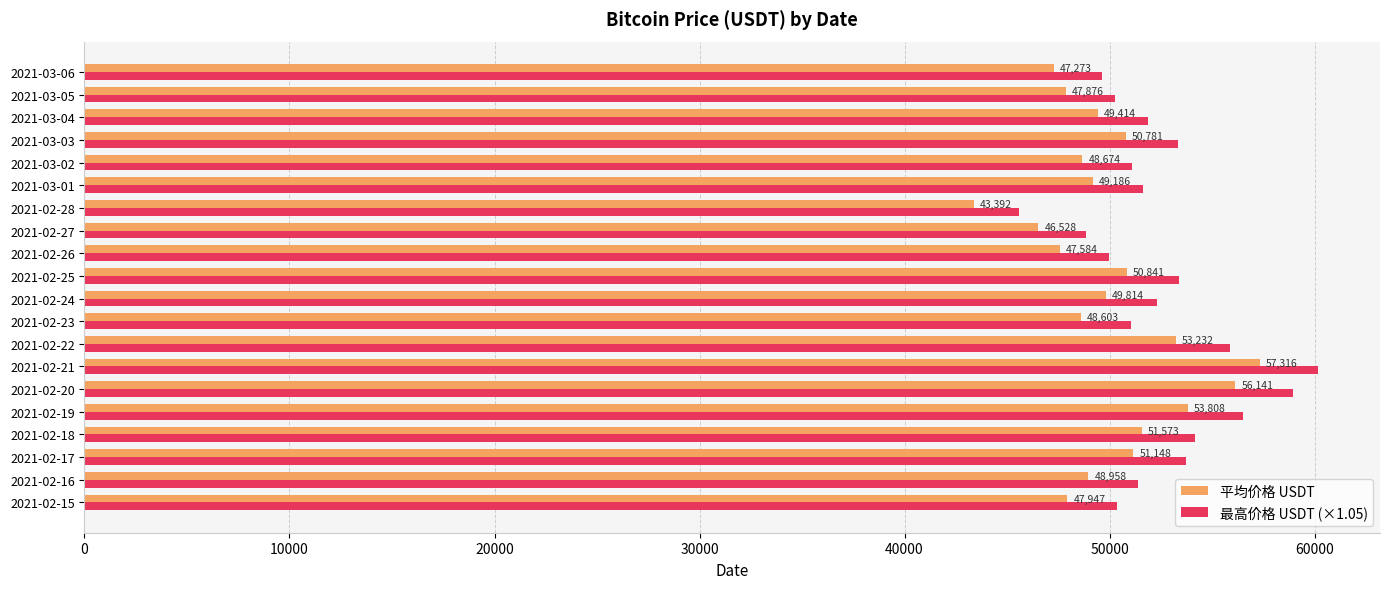

Count the number of data series in this chart.

2